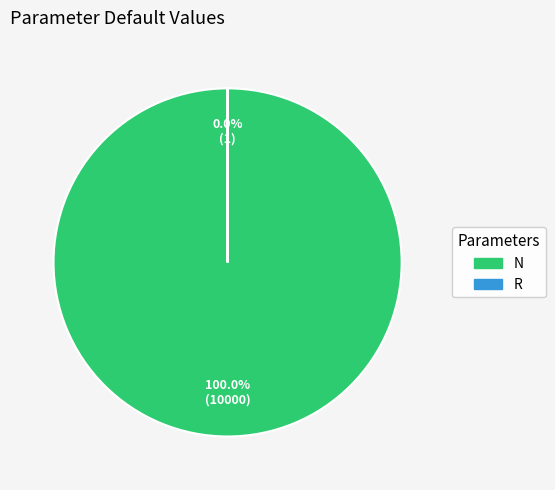

True or false: N accounts for 88% of the total.

False